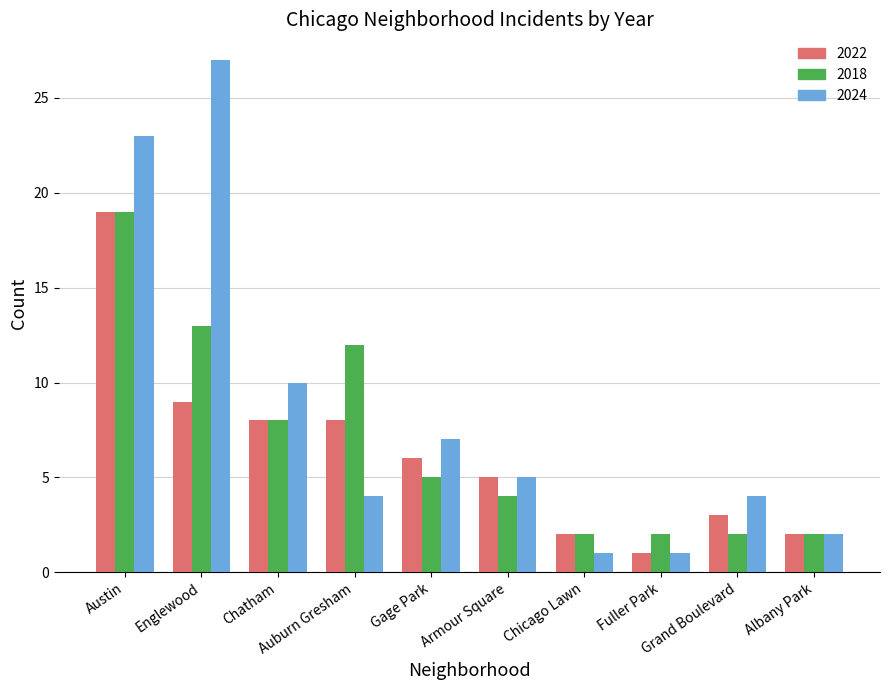

Which series has the largest total across all categories?

2024